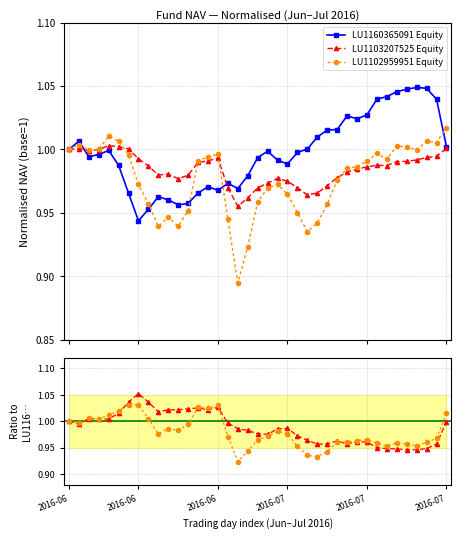

Which series has the largest range (max minus min)?

LU1102959951 Equity